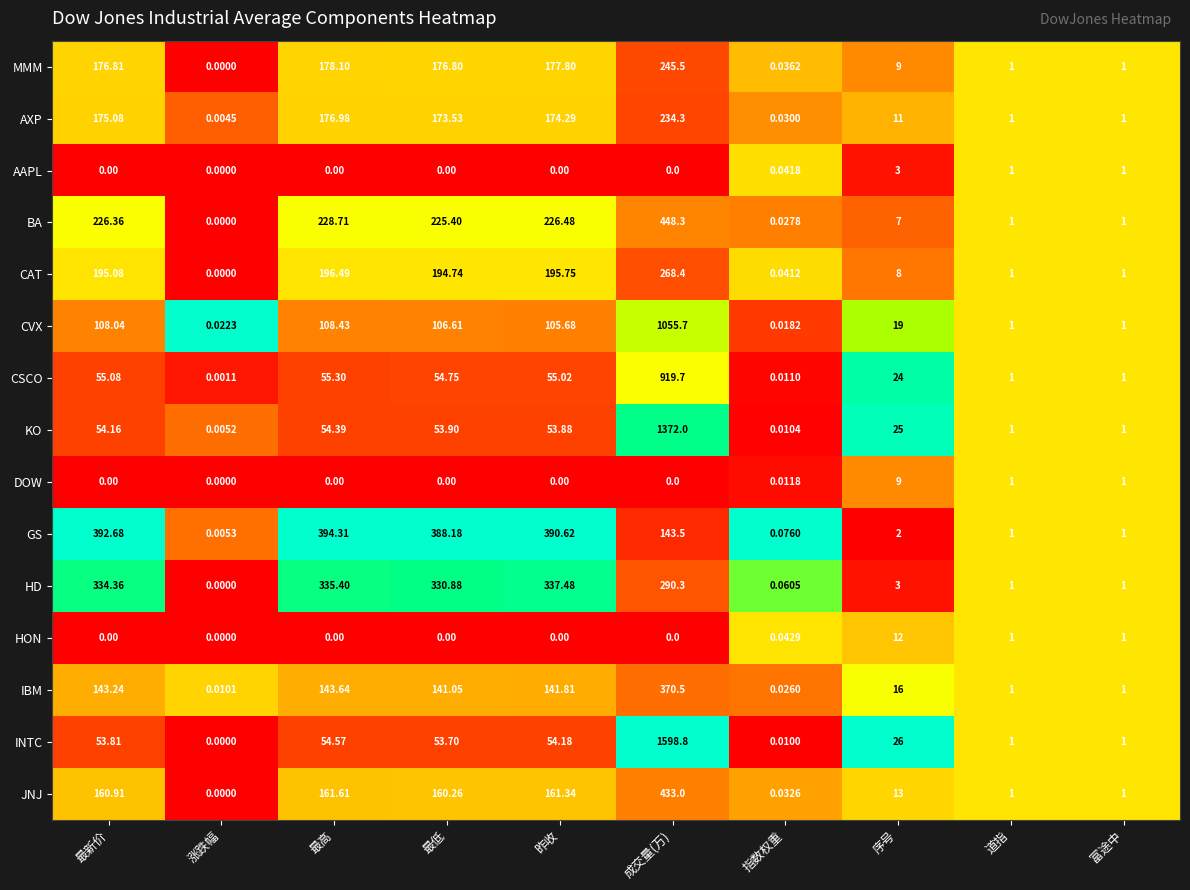

At which category is the sum across all series the highest?

成交量(万)